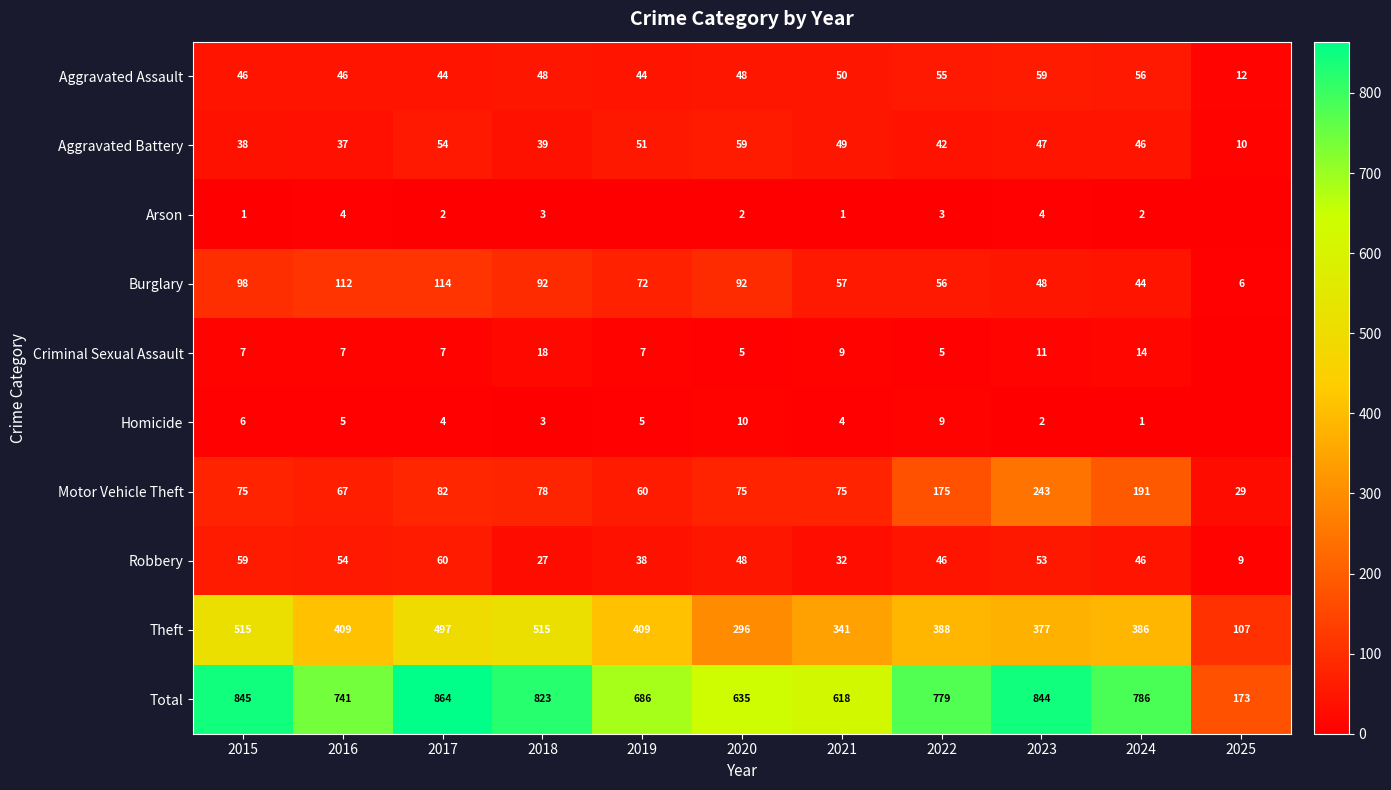

Which has a higher value, 2018 or 2016?

2018